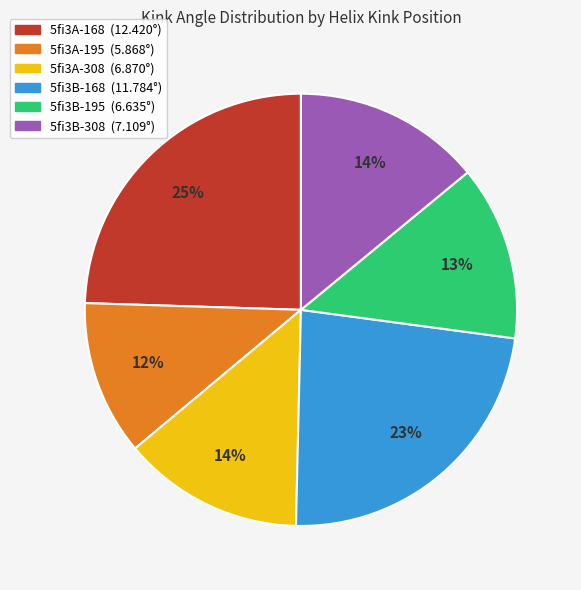

True or false: 5fi3A-168 accounts for 19% of the total.

False